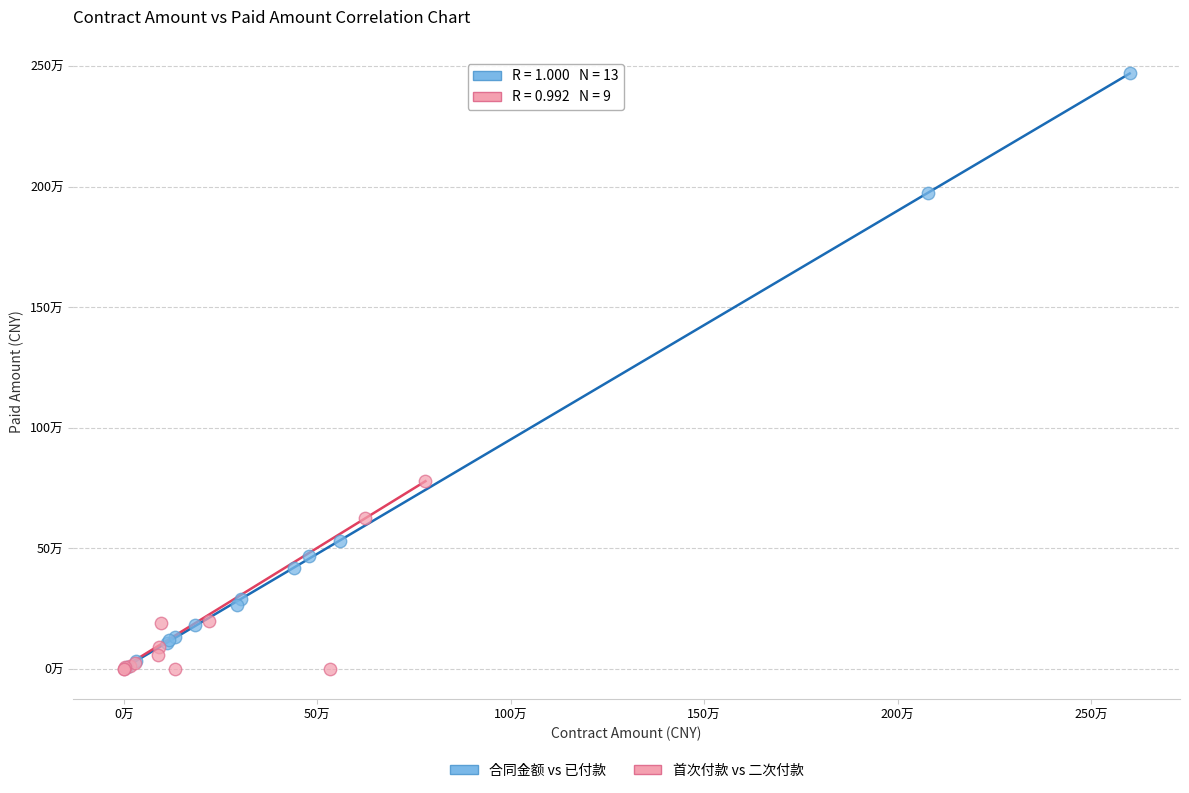

What are all the series names shown in the legend?

合同金额 vs 已付款, 首次付款 vs 二次付款